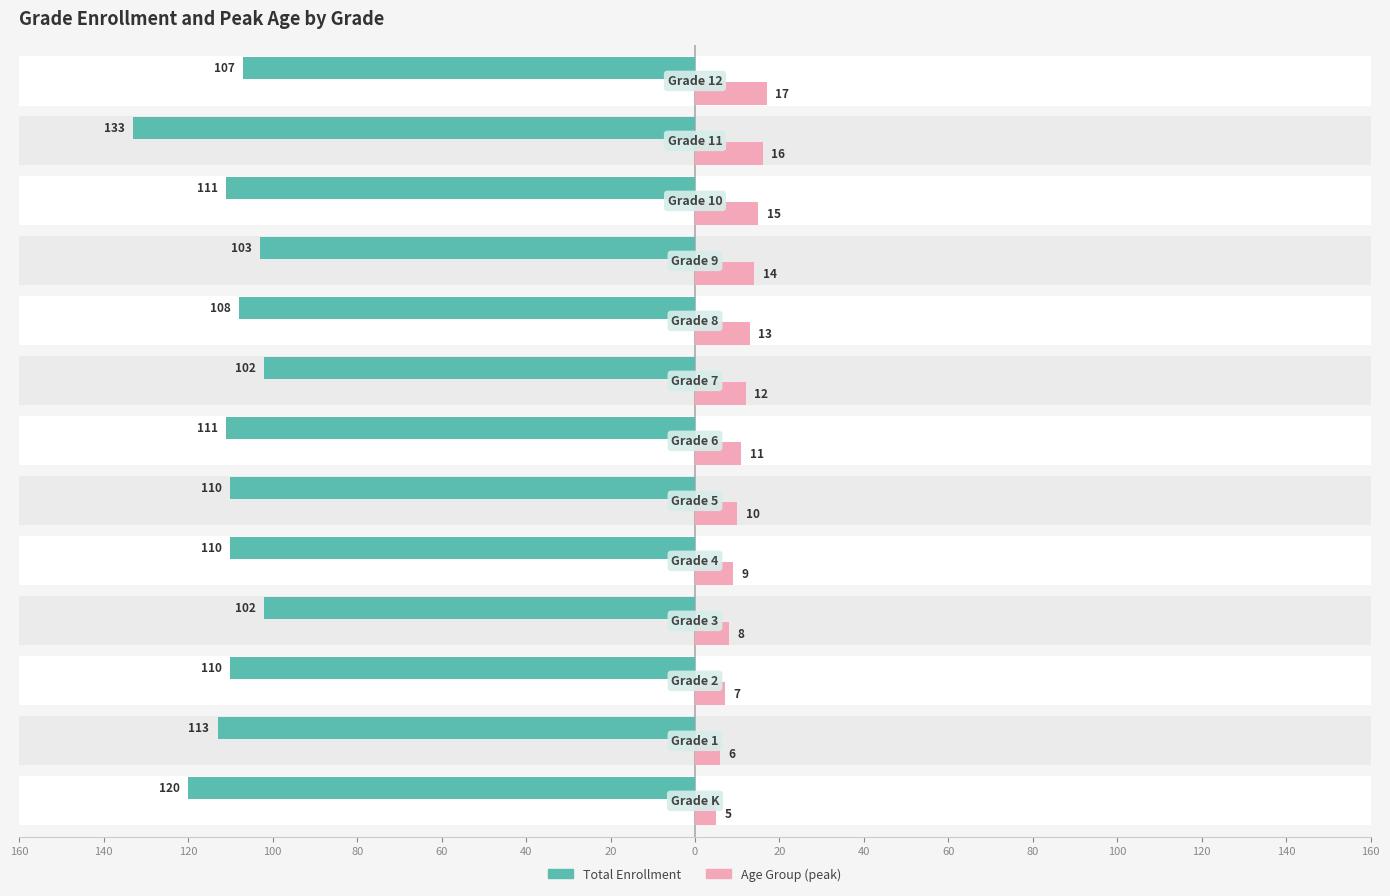

List the series in order of their overall mean, highest first.

Total Enrollment, Age Group (peak)